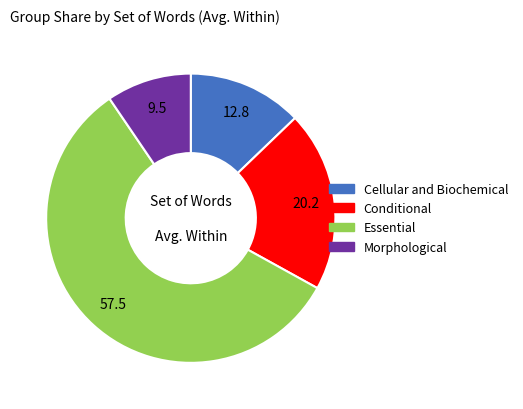

How many slices are in this pie chart?

4